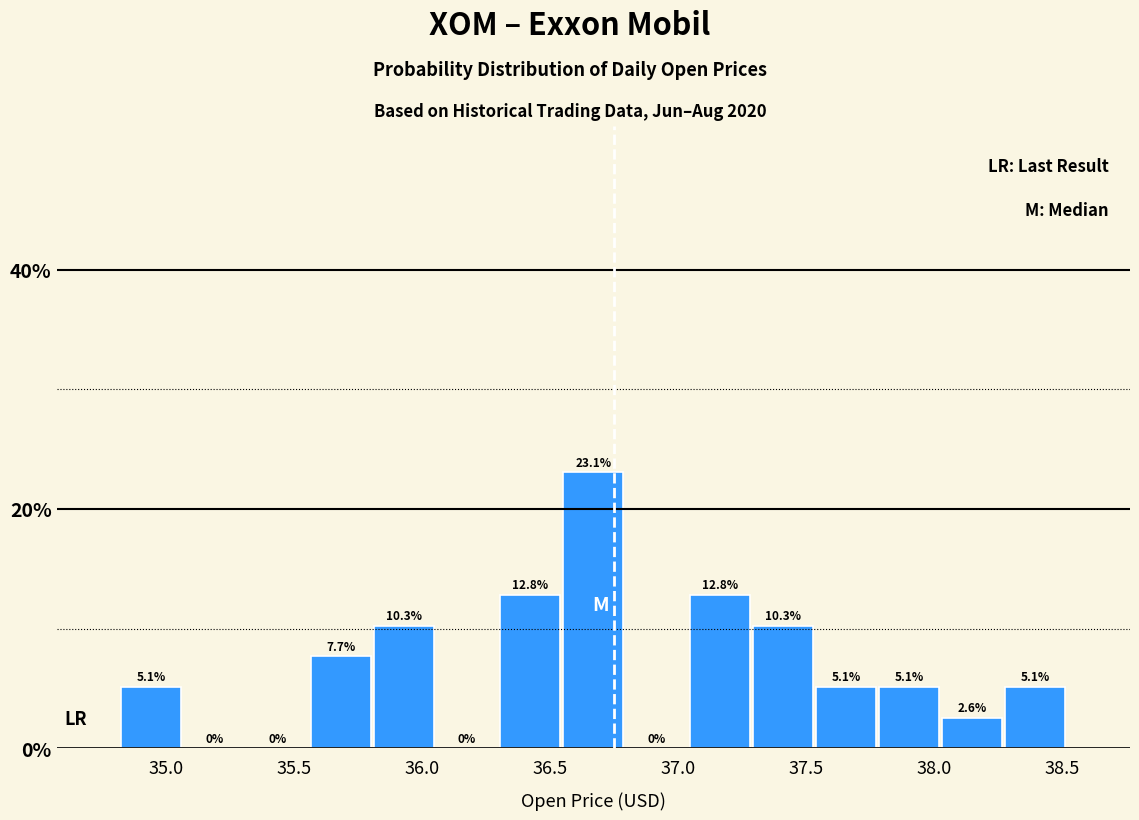

Reading left to right, list every bar in this chart as the range it spans on the x-axis followed by its height. The bar edges are not printed on the chart, so give them approximately, as read against the axis.

34.80 to 35.05: 5.1
35.05 to 35.30: 0.0
35.30 to 35.55: 0.0
35.55 to 35.80: 7.7
35.80 to 36.05: 10.3
36.05 to 36.30: 0.0
36.30 to 36.55: 12.8
36.55 to 36.80: 23.1
36.80 to 37.05: 0.0
37.05 to 37.30: 12.8
37.30 to 37.55: 10.3
37.55 to 37.80: 5.1
37.80 to 38.05: 5.1
38.05 to 38.25: 2.6
38.25 to 38.50: 5.1